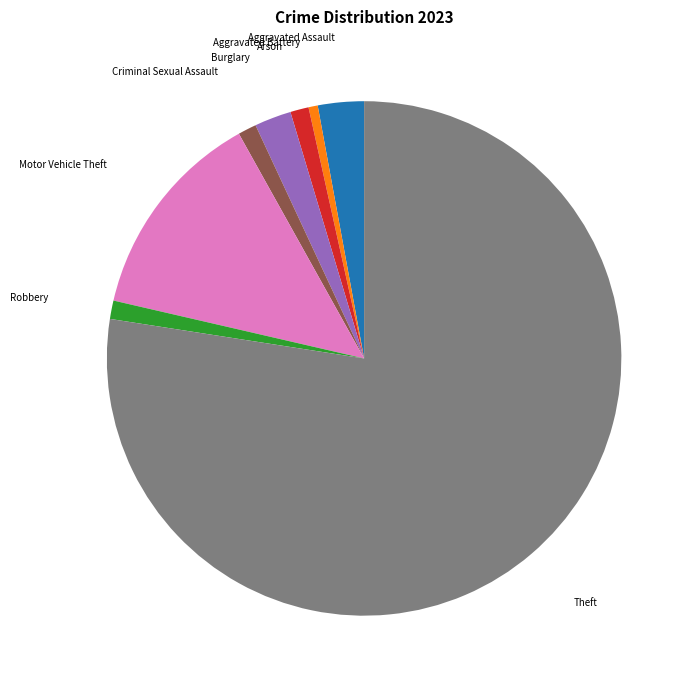

Is there any slice that represents more than half of the pie?

Yes